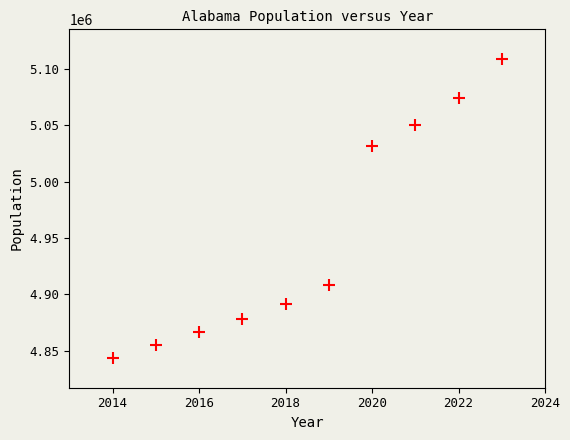

What is the range of Y values (max minus min)?

264731